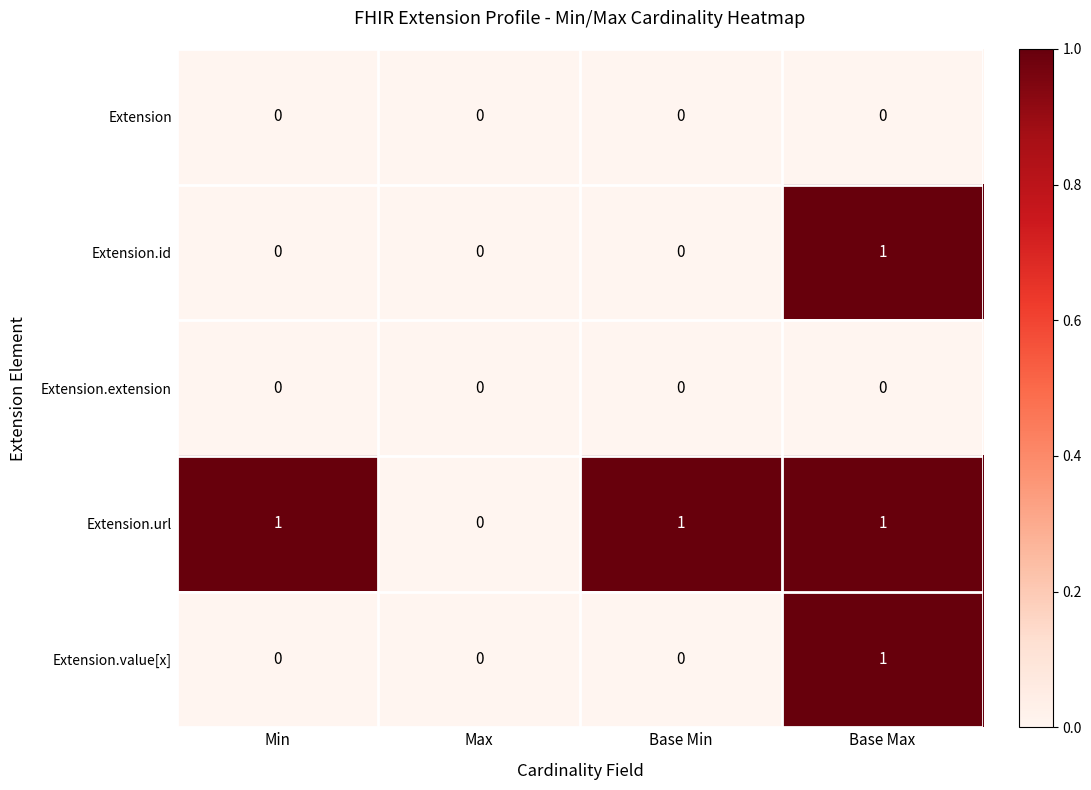

What is the sum of all Extension.url values?

3